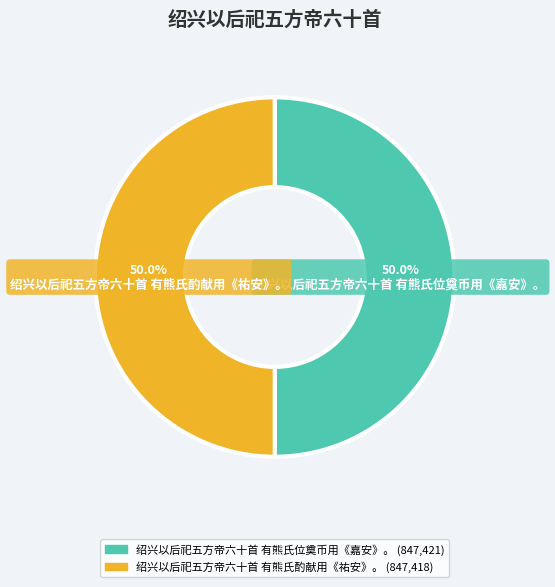

To the nearest percent, what portion does 绍兴以后祀五方帝六十首 有熊氏酌献用《祐安》。 represent?

50%